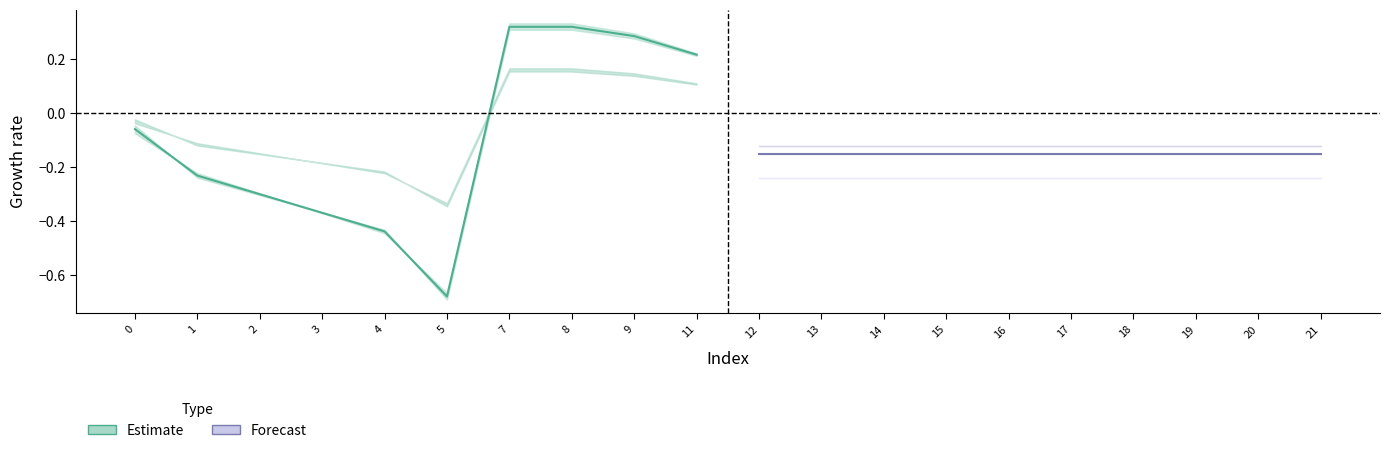

What is the value of the Forecast point at the 6th from the left?

-0.2